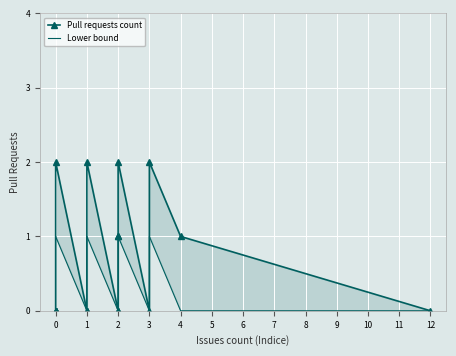

True or false: Pull requests count and Lower bound cross at least once.

False